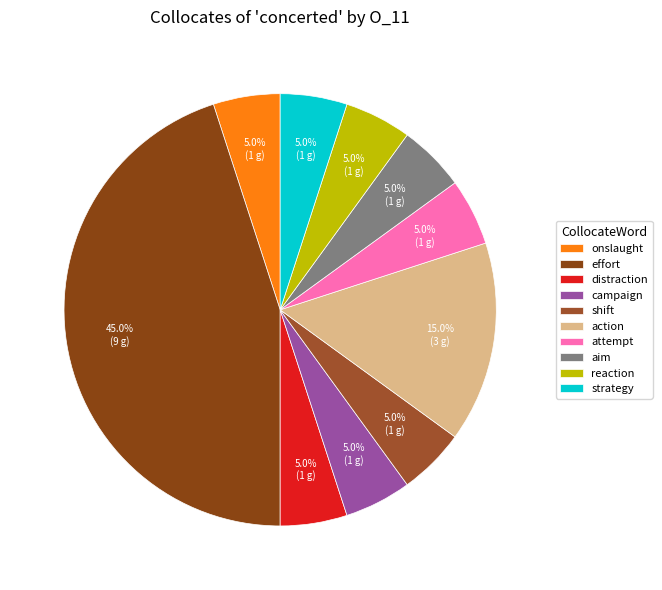

How many segments does this pie chart have?

10